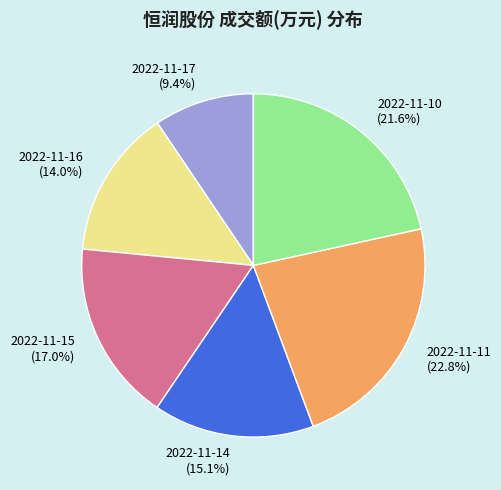

What percentage do 2022-11-17 and 2022-11-11 together represent?

32.2%